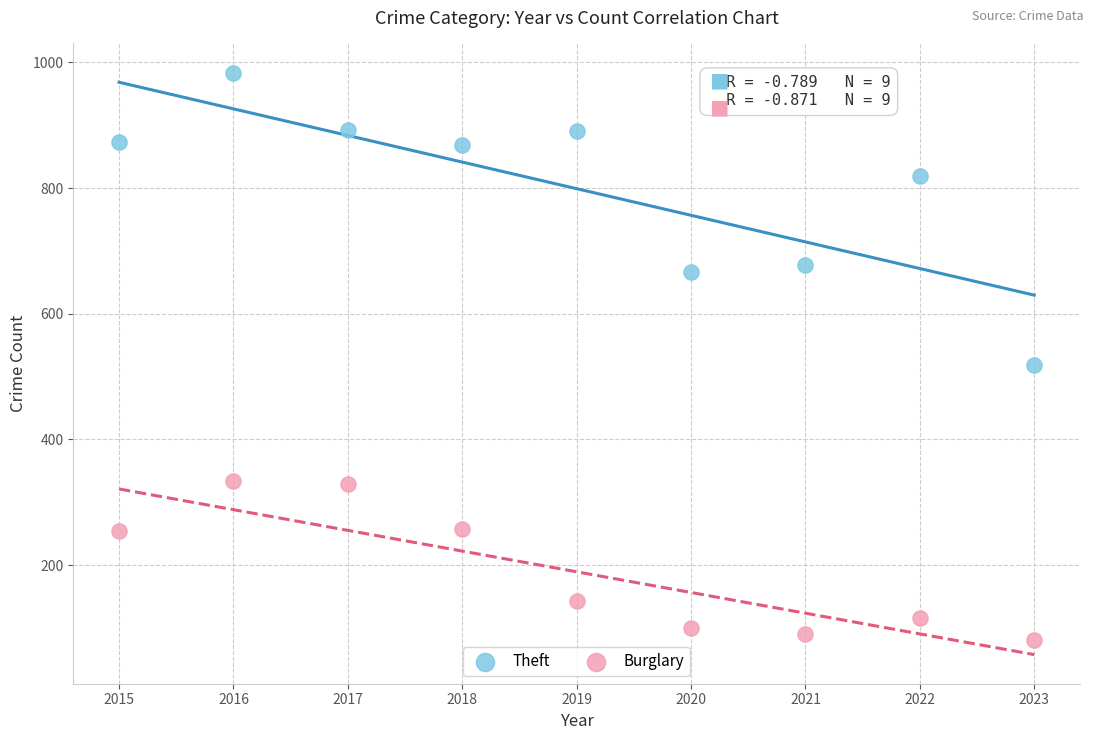

Which series reaches the minimum Y coordinate?

Burglary